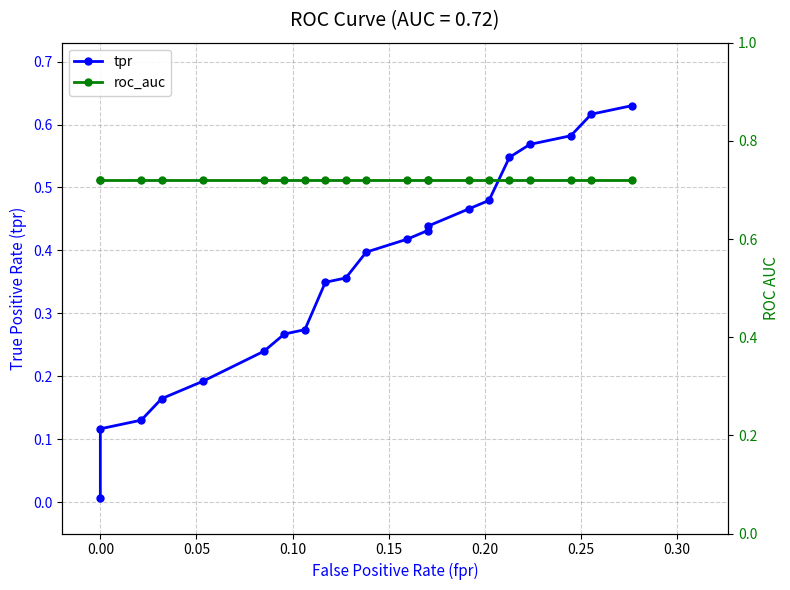

True or false: roc_auc has more than 1 interior local peaks.

False